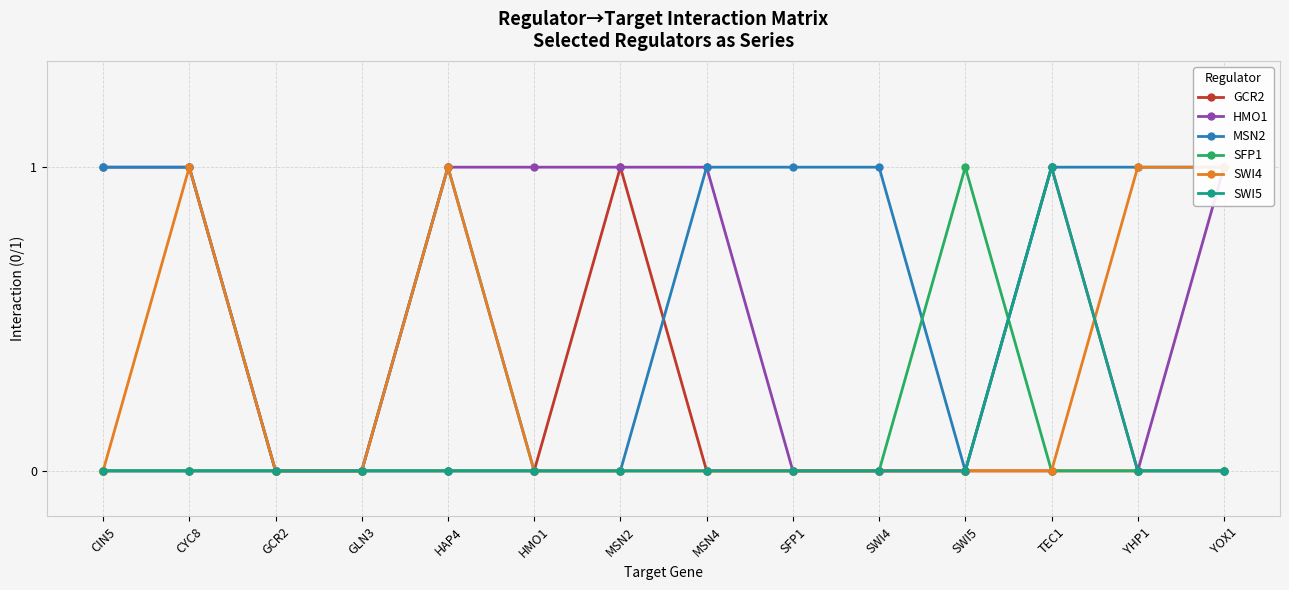

Does the chart display data point markers on the line(s)?

Yes